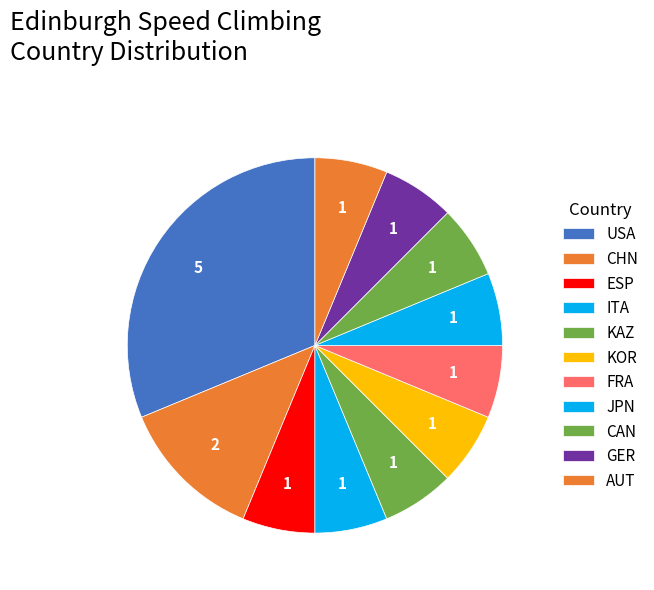

How many slices are in this pie chart?

11